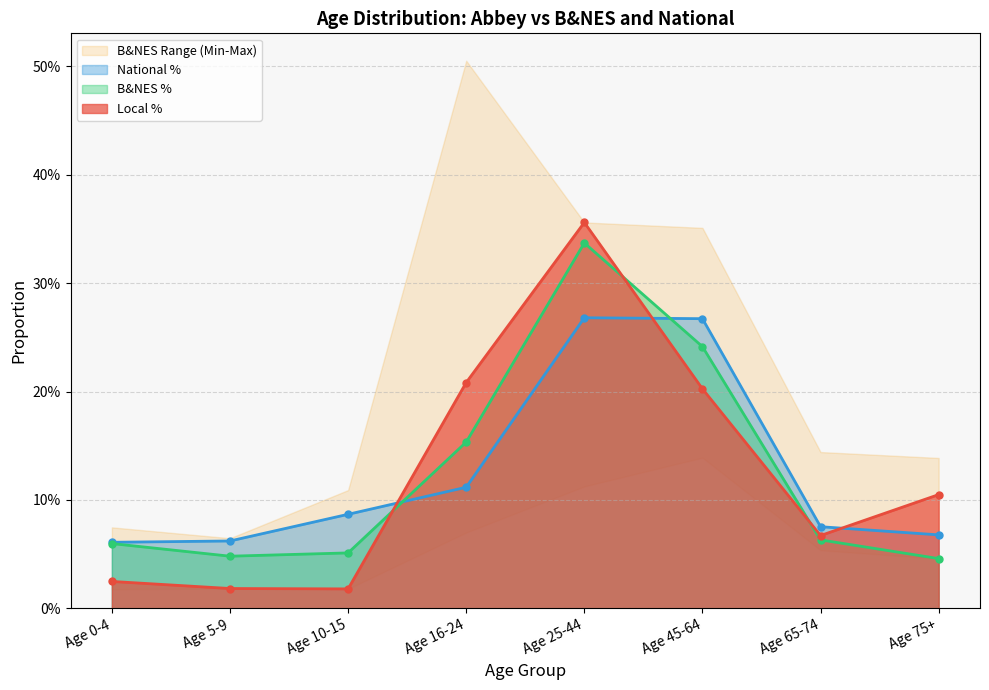

What is the maximum value for Local %?

0.4